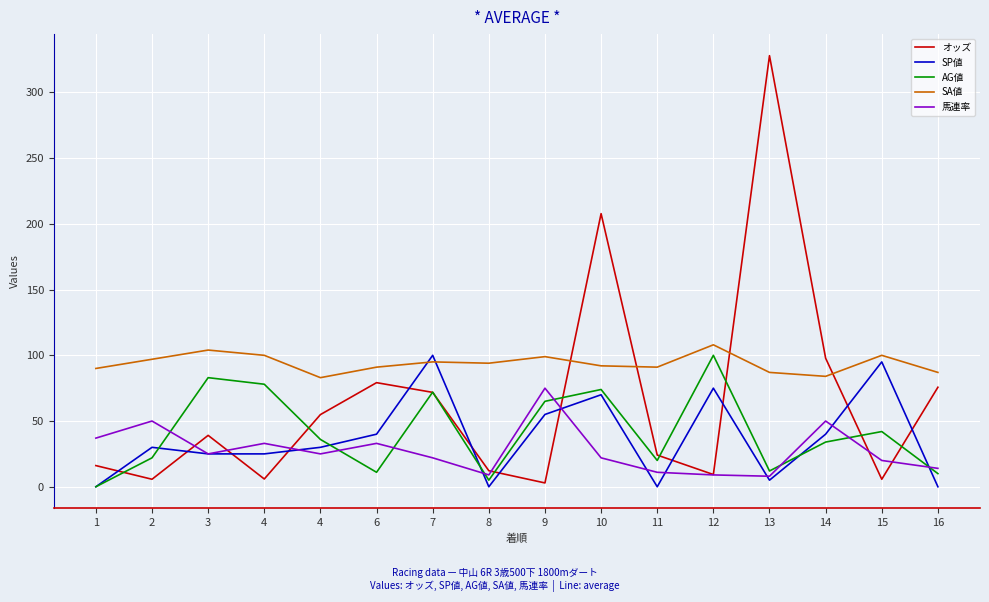

How many interior local peaks does the AG値 series have?

5